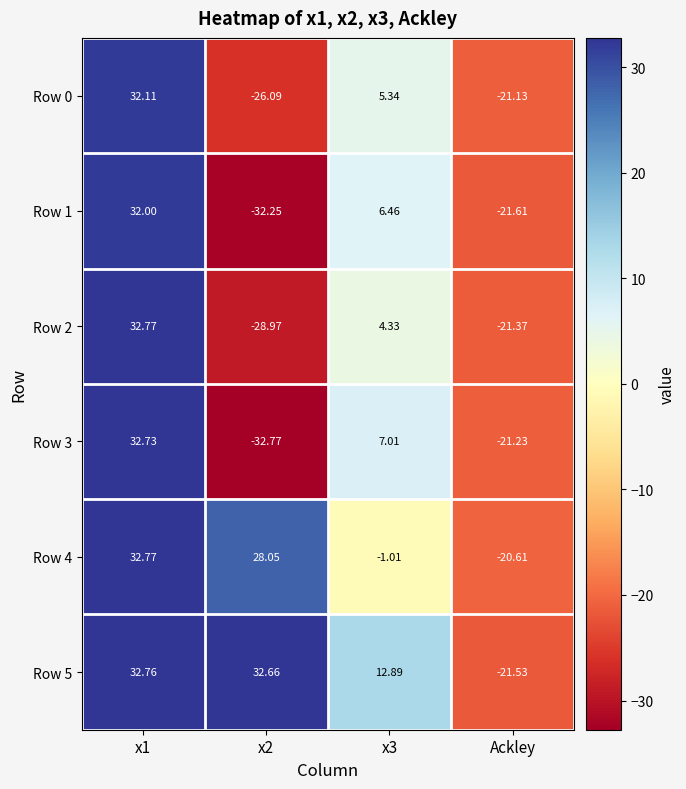

Between x1 and x3, which series saw the biggest shift?

Row 4